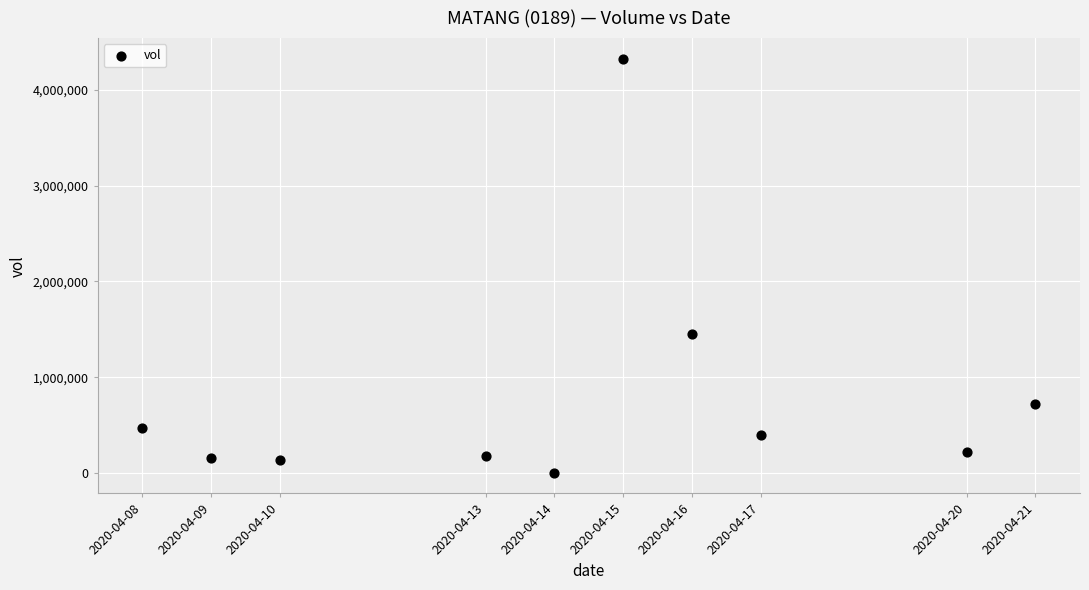

What Y value in the scatter plot is closest to 2163000?

1448800